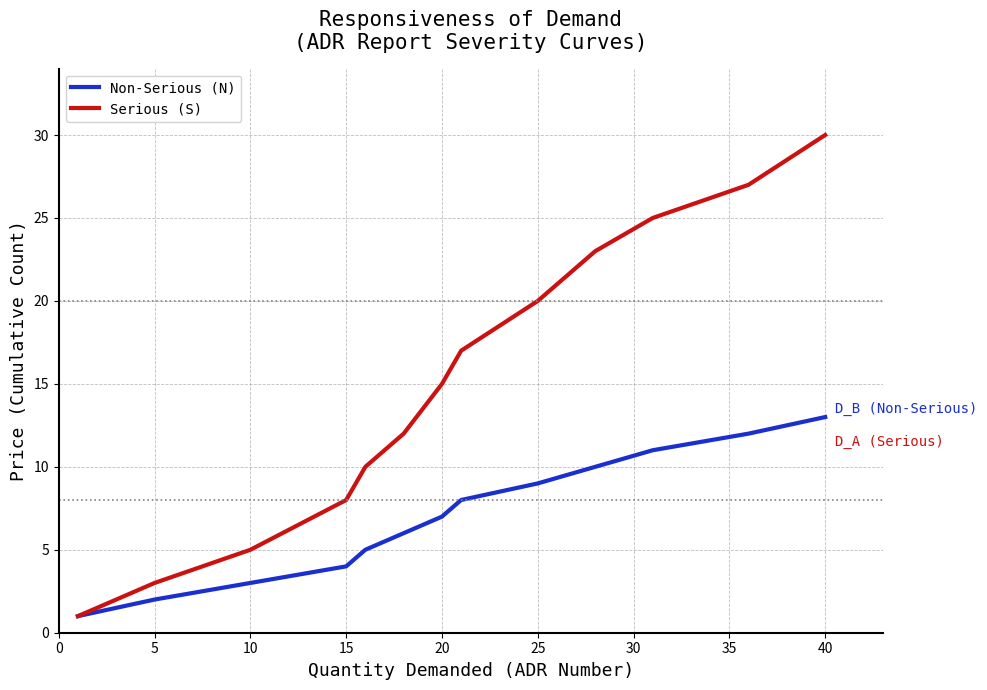

Which series has the widest spread of values?

Serious (S)